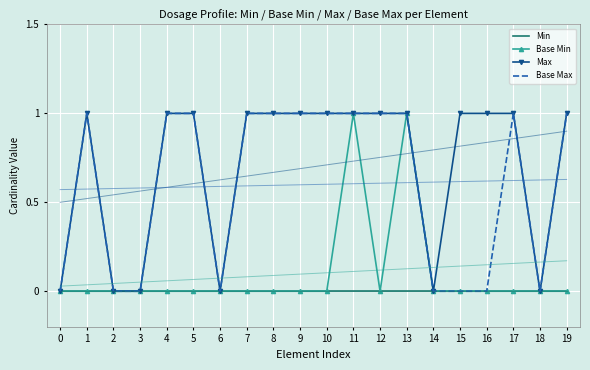

What are all the series names shown in the legend?

Min, Base Min, Max, Base Max